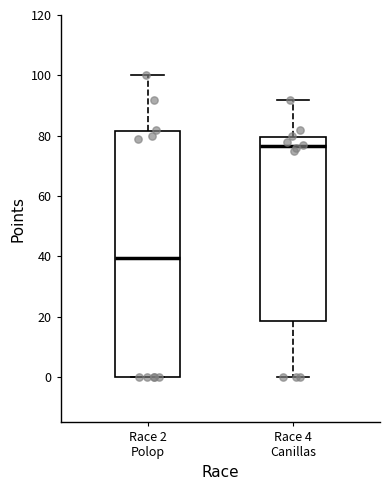

Reading left to right, read every box against the y-axis: the position of its median line, the range the box covers, and the ends of its whiskers. The values are not printed on the chart, so give them approximately, as read against the axis.

Race 2 Polop: median 40, box 0 to 82, whiskers 0 to 100
Race 4 Canillas: median 76, box 18 to 80, whiskers 0 to 92